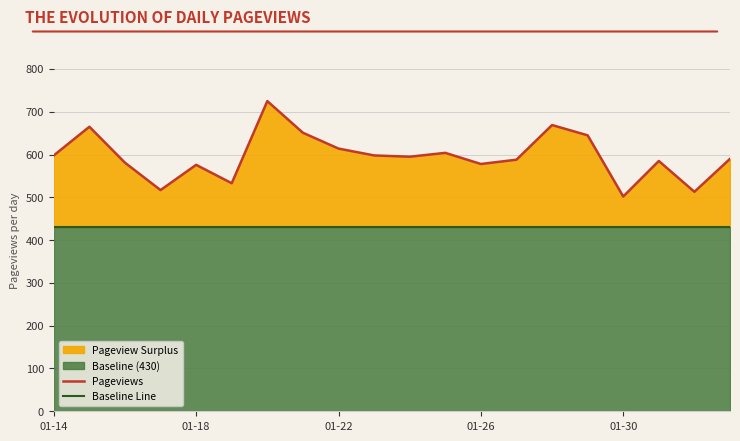

What is the value of the Pageviews point at the 10th from the left?

598